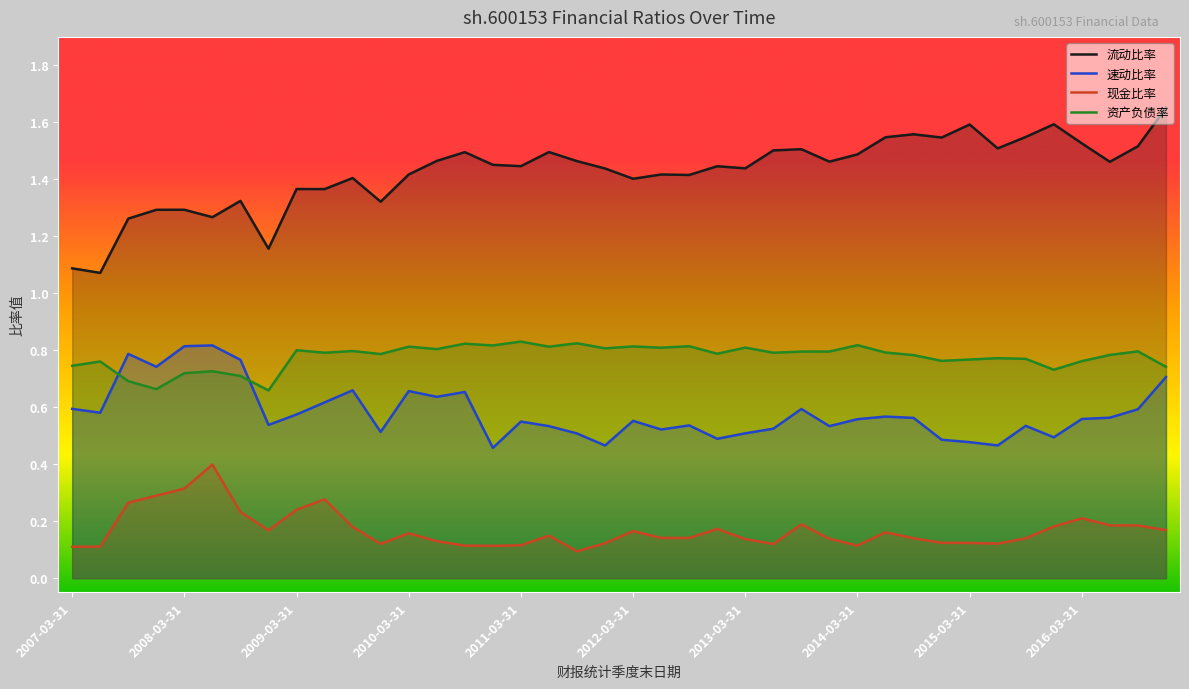

True or false: 现金比率 and 流动比率 cross at least once.

False